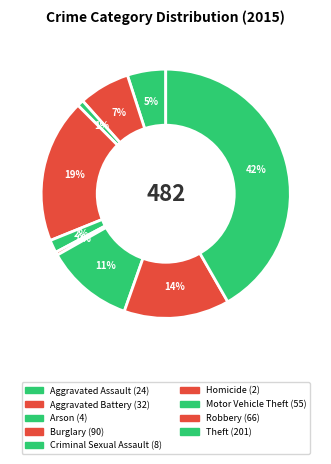

Which category has the smallest portion of the pie?

Homicide